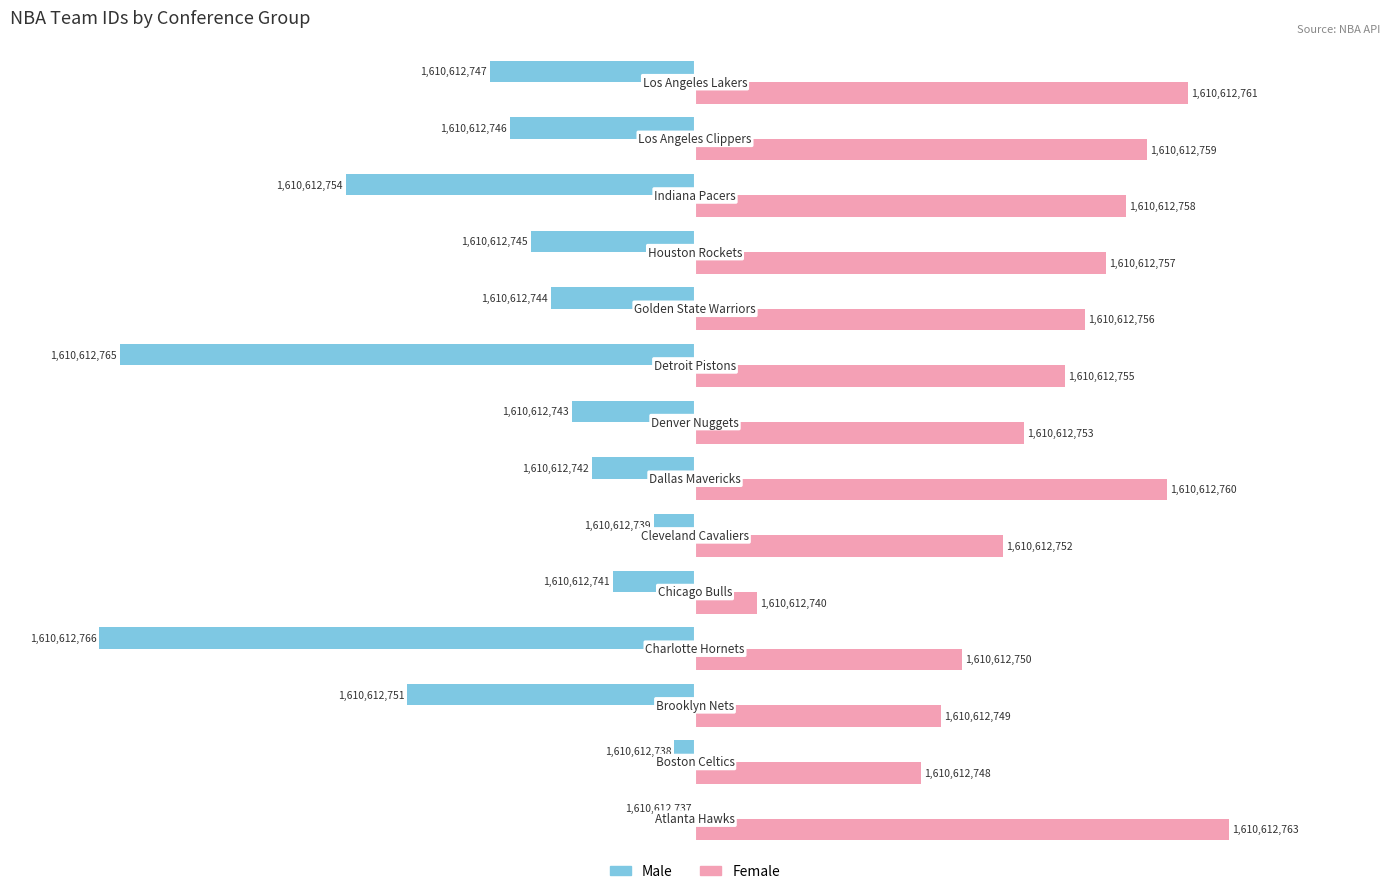

What are all the series names shown in the legend?

Male, Female